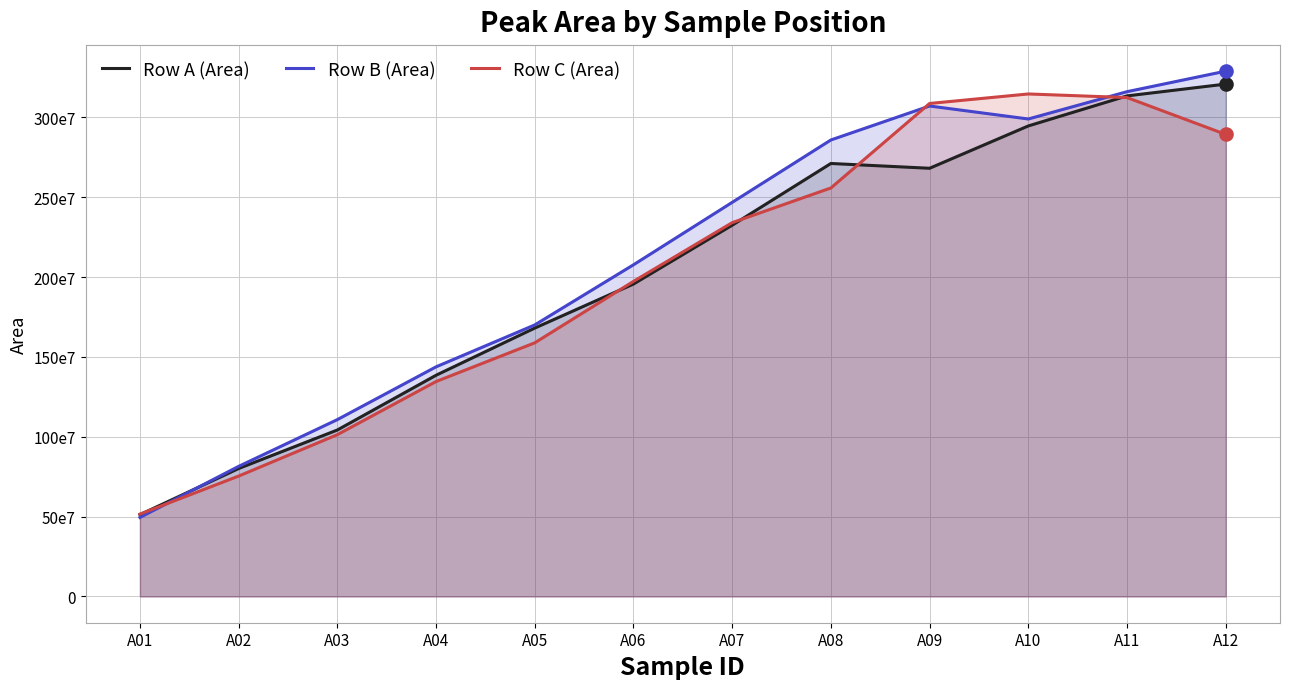

Which series has the largest total across all categories?

Row B (Area)